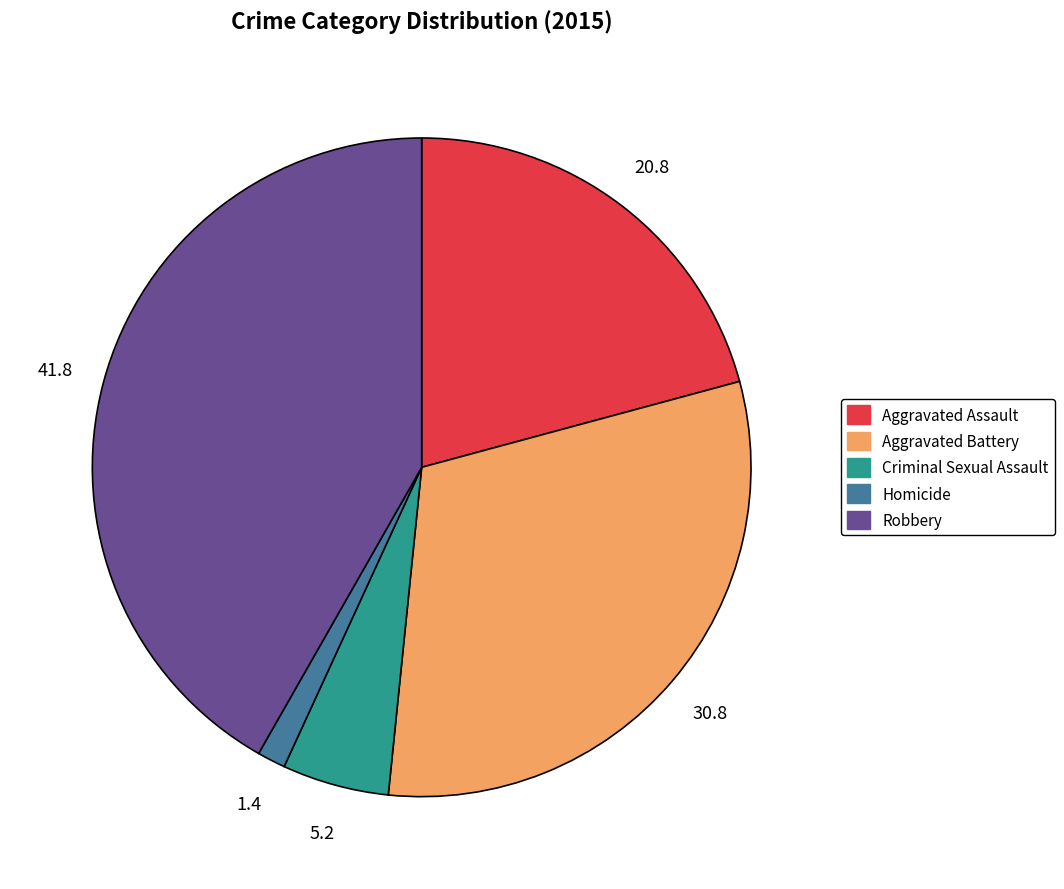

The Robbery slice represents 42% of the pie. True or false?

True